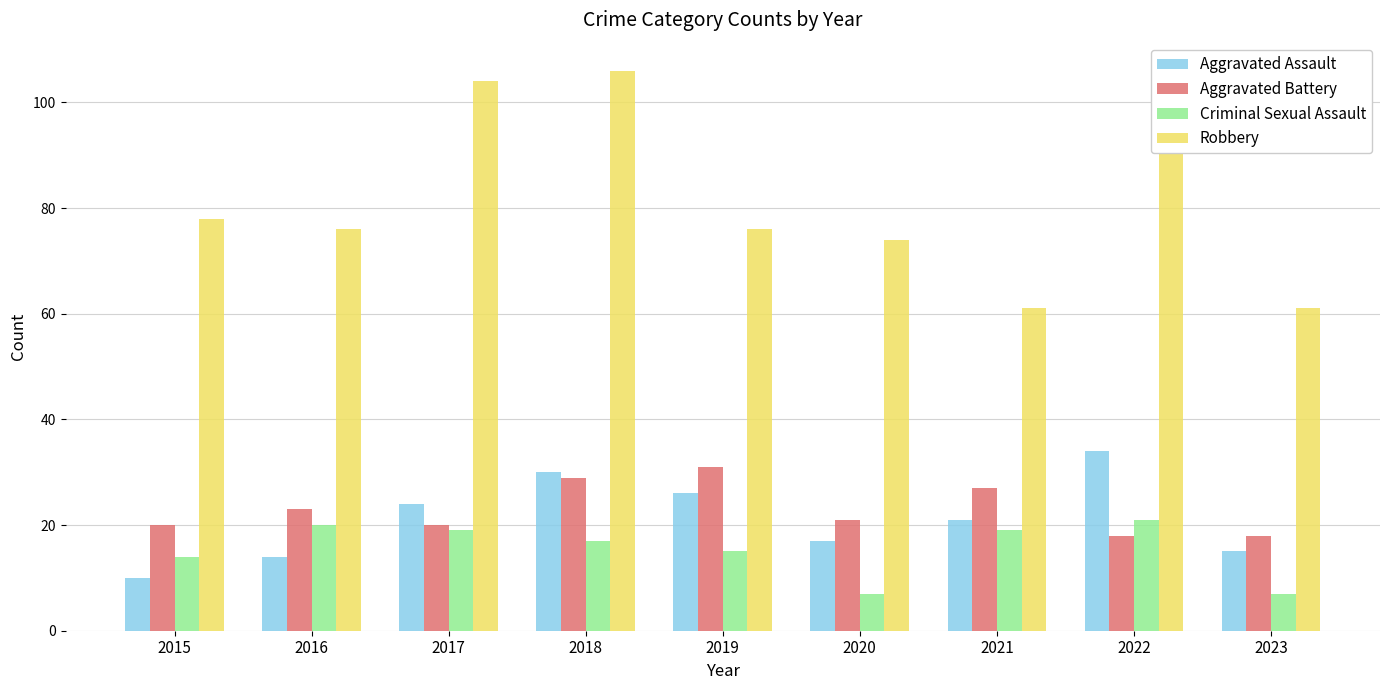

List the labels in order of Aggravated Assault value, smallest first.

2015, 2016, 2023, 2020, 2021, 2017, 2019, 2018, 2022